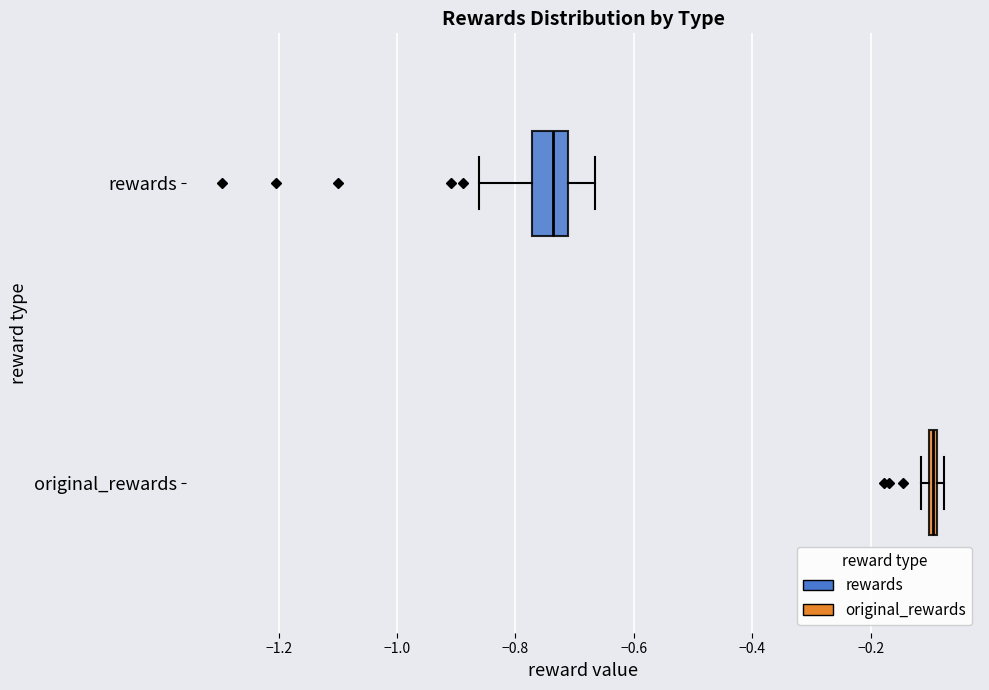

Comparing the boxes themselves (not the whiskers), which one is the widest?

rewards